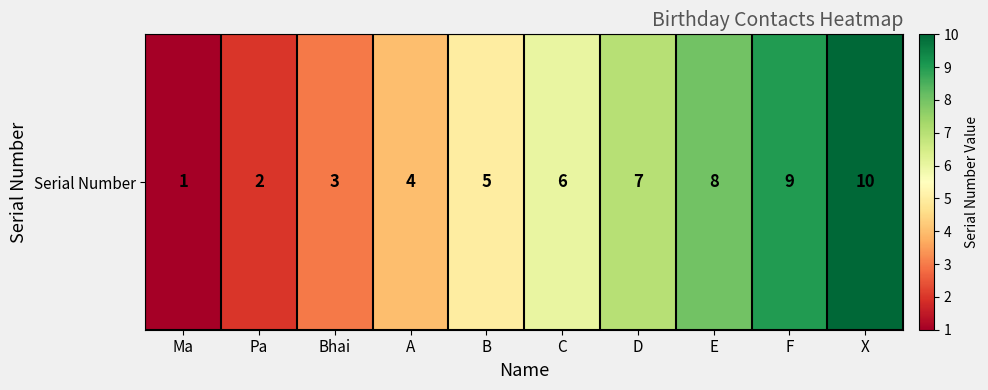

How many data points are above 6?

4